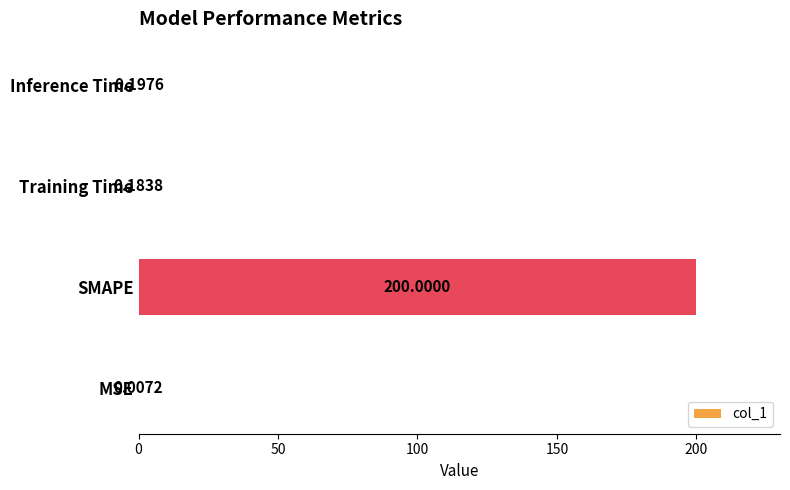

Are the bars horizontal?

Yes